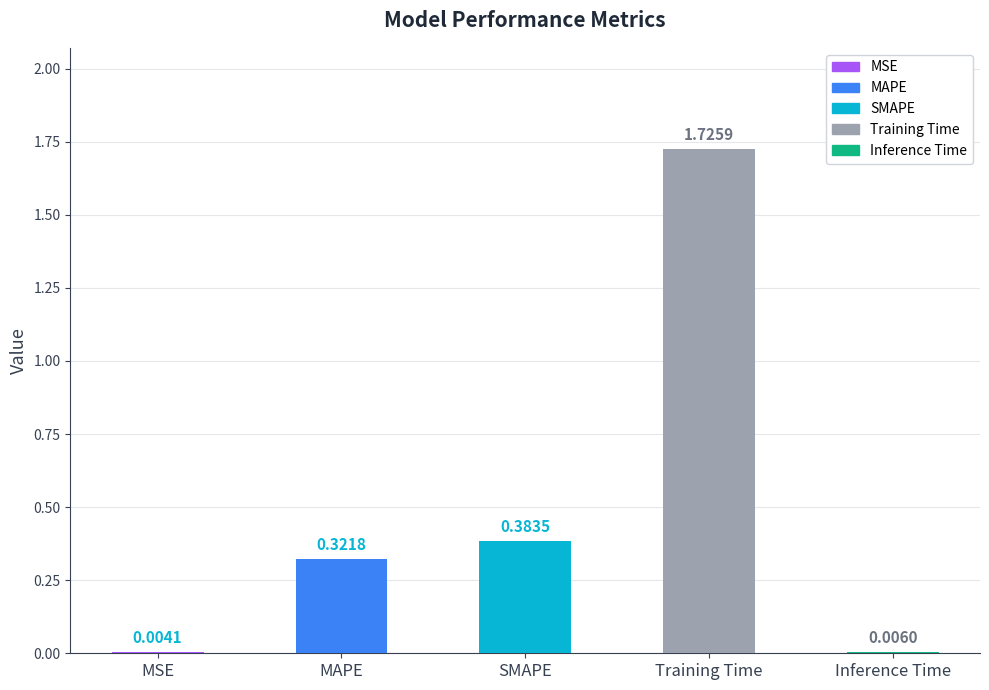

At which label is the value closest to 0?

MSE